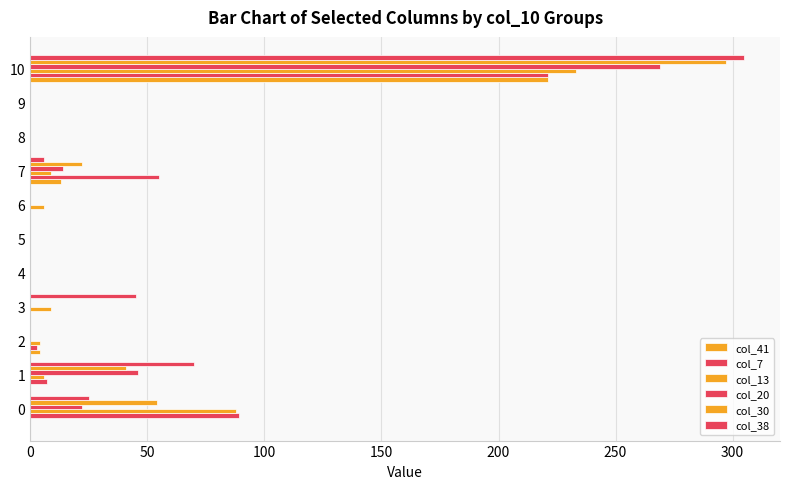

What is the difference between the second highest and second lowest values in the col_41 series?

13